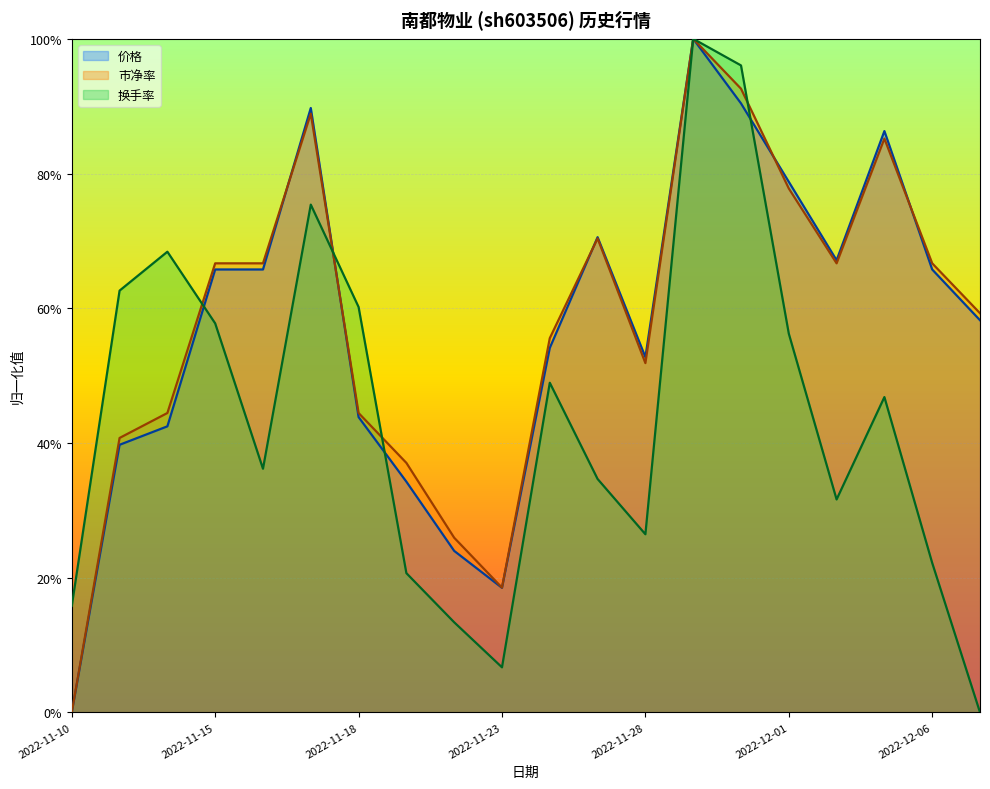

What is the label of the 13th point from the right?

2022-11-21